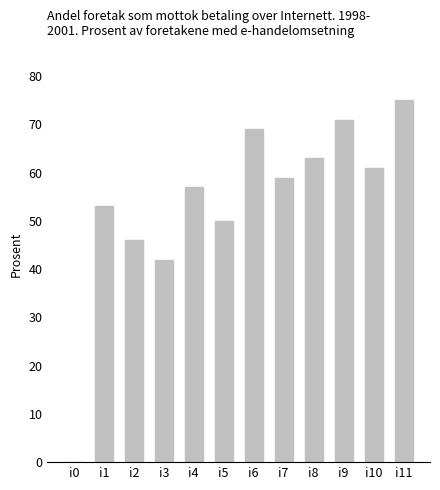

What is the sum of all values?

646